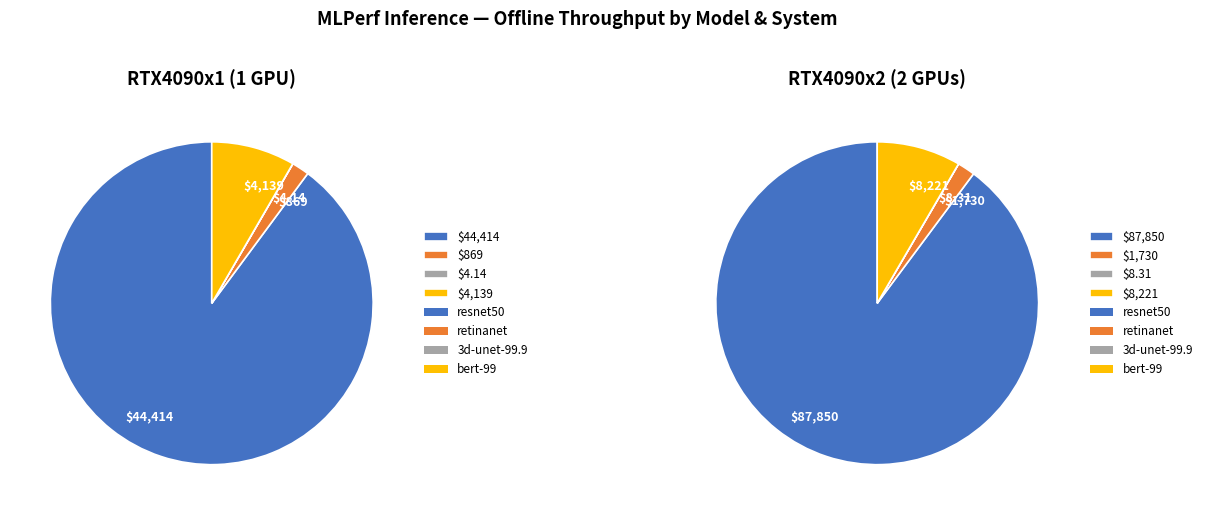

Between RTX4090x2 and RTX4090x1, which is larger?

RTX4090x2